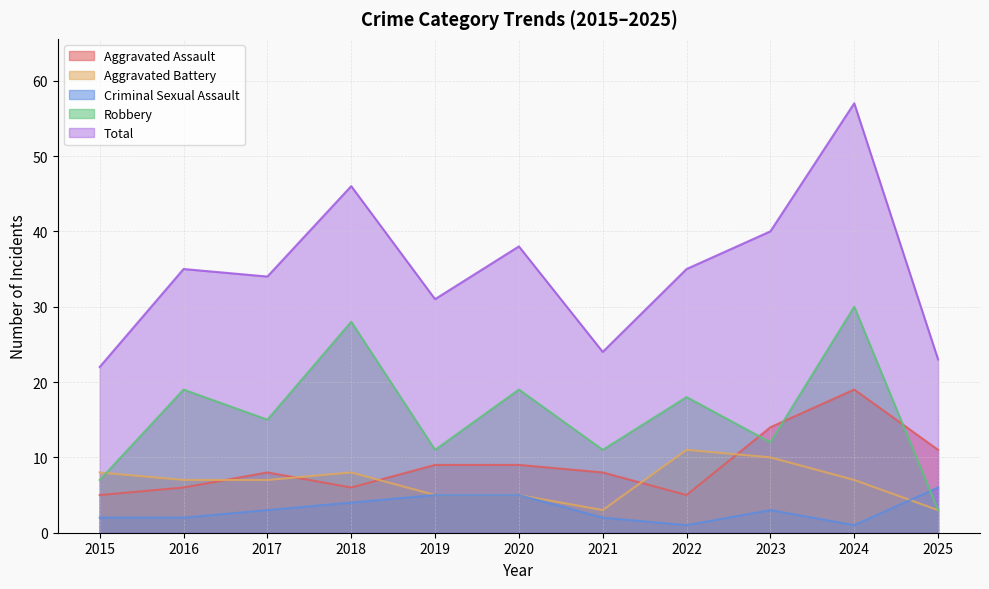

What is the difference between the Aggravated Battery values at 2025 and 2022?

8